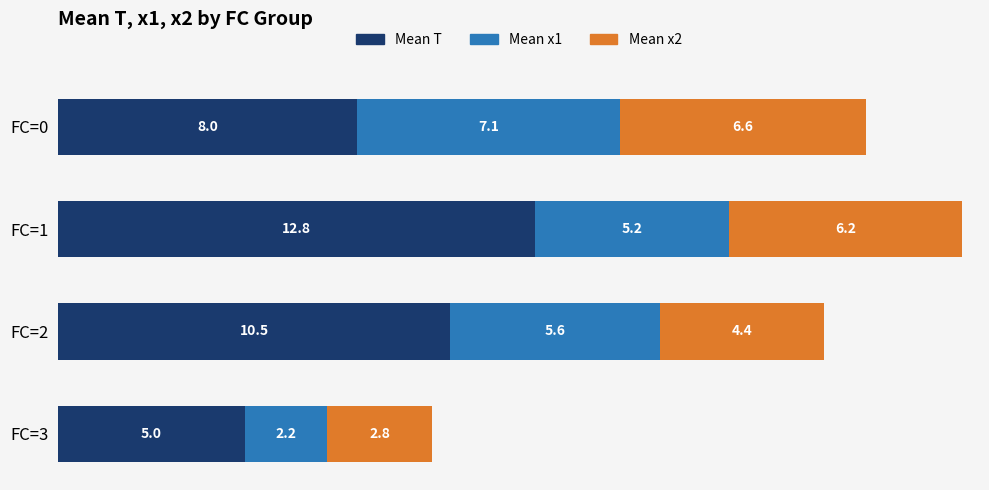

At which category is the sum across all series the highest?

FC=1